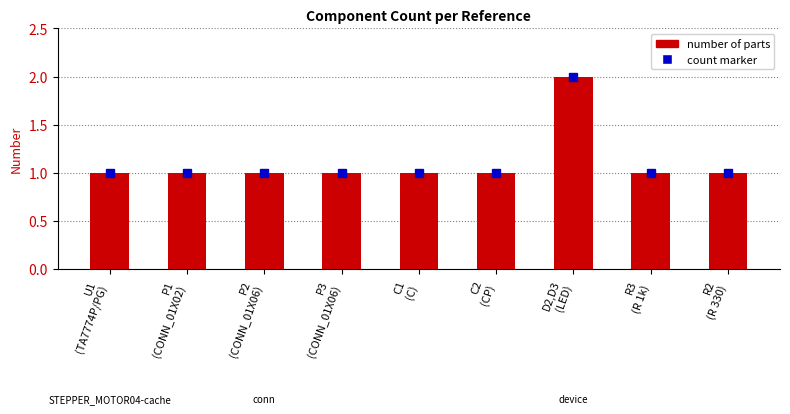

How many categories are shown in the chart?

9